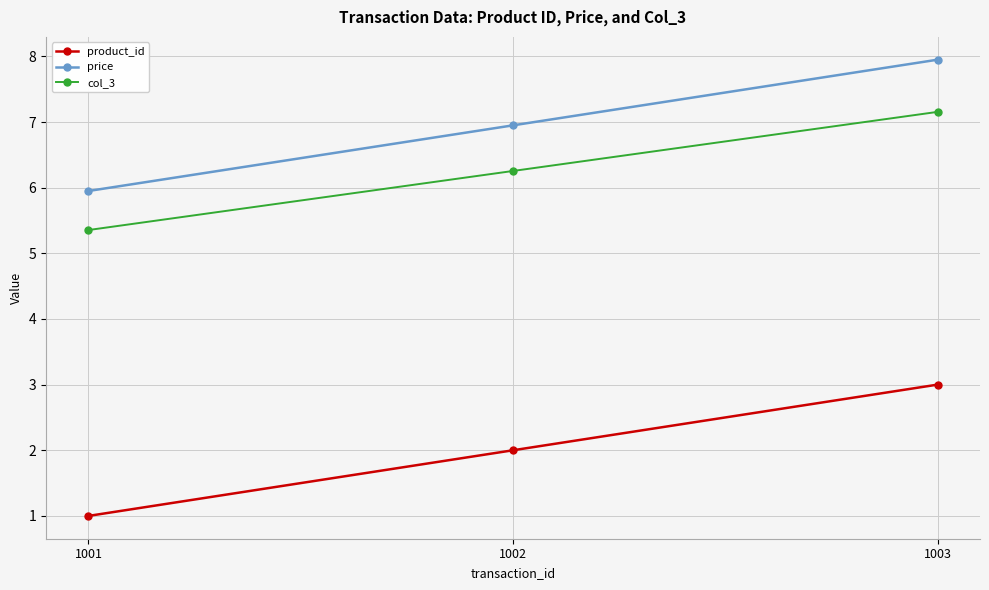

Which category has the lowest value across all series?

1001